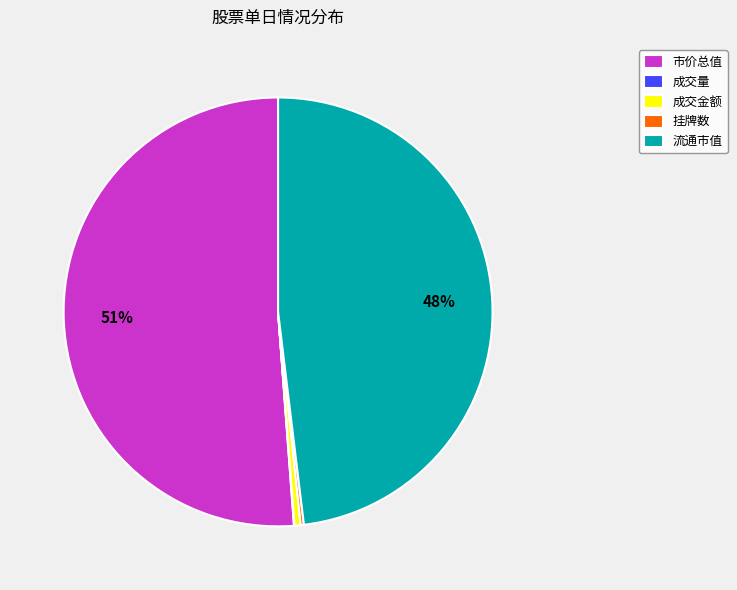

What is the majority slice?

市价总值